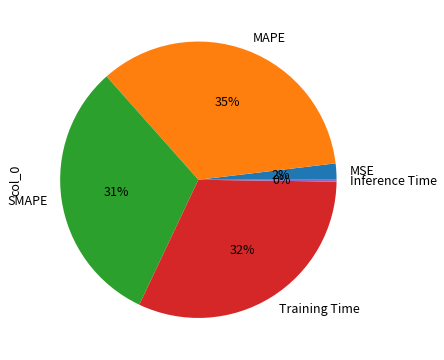

Does MAPE account for over 50% of the chart?

No